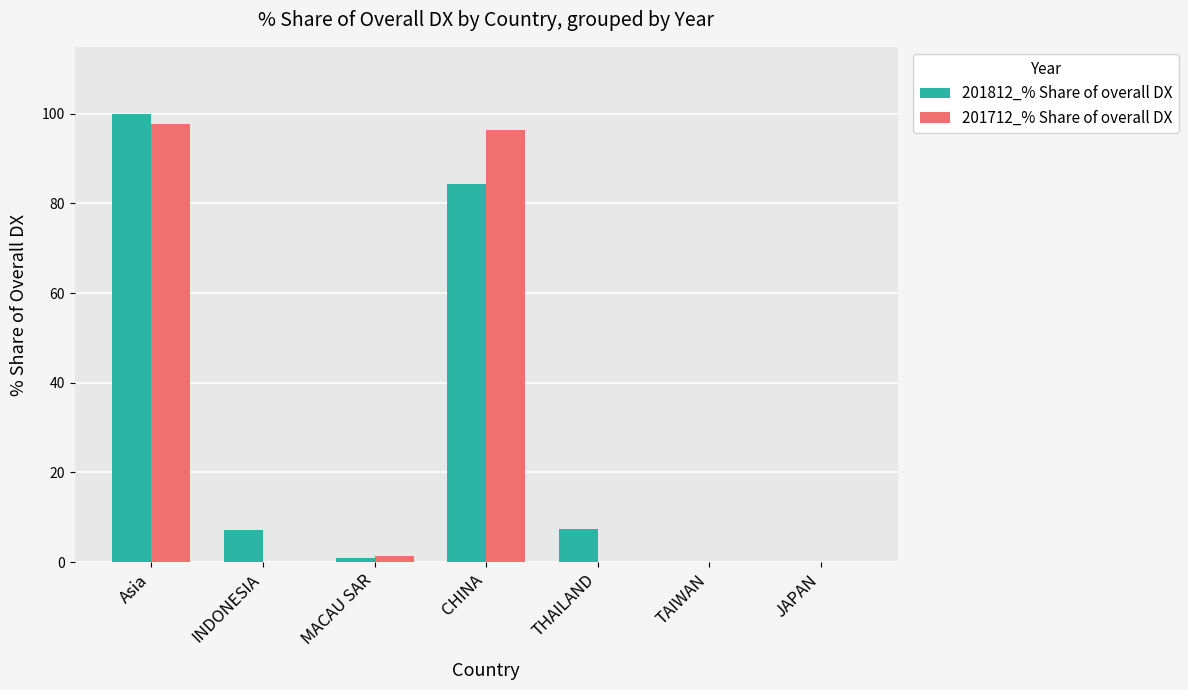

Is it true that 201712_% Share of overall DX equals 32.3 at TAIWAN?

False